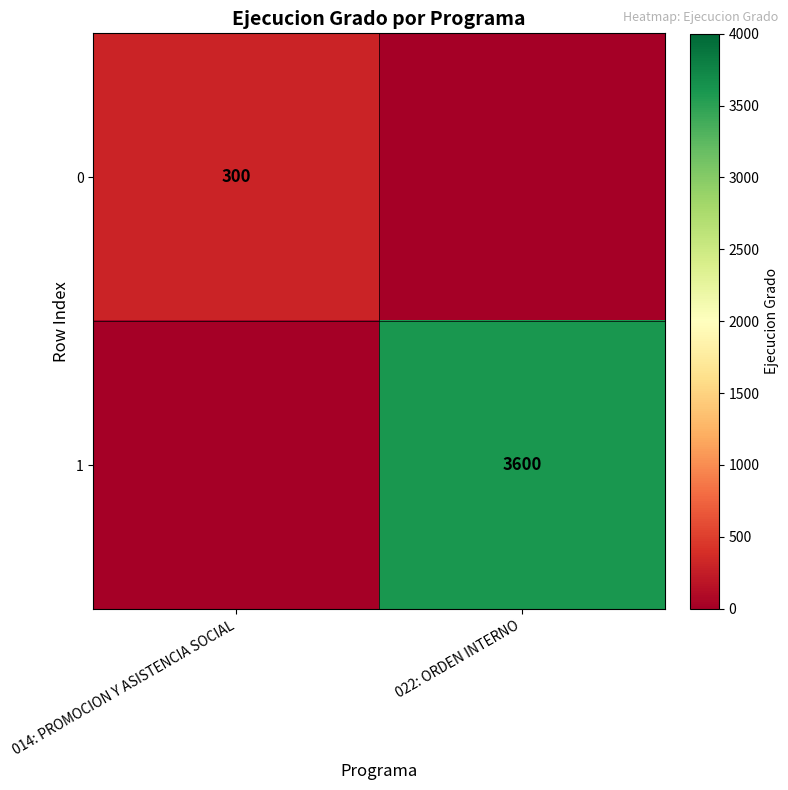

At how many categories does at least one series exceed 3302?

1